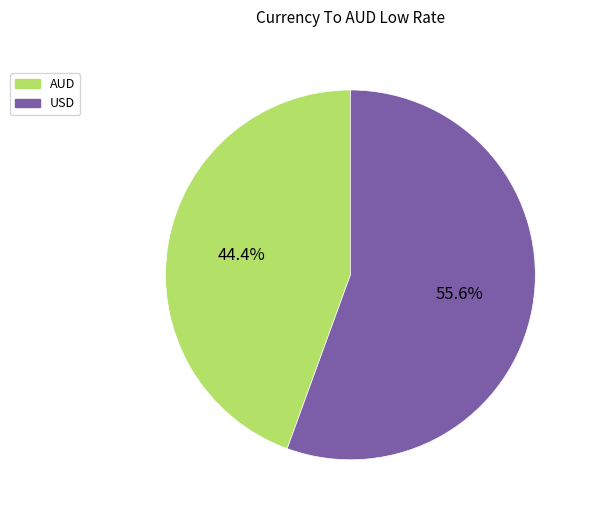

What percentage do USD and AUD together represent?

100.0%